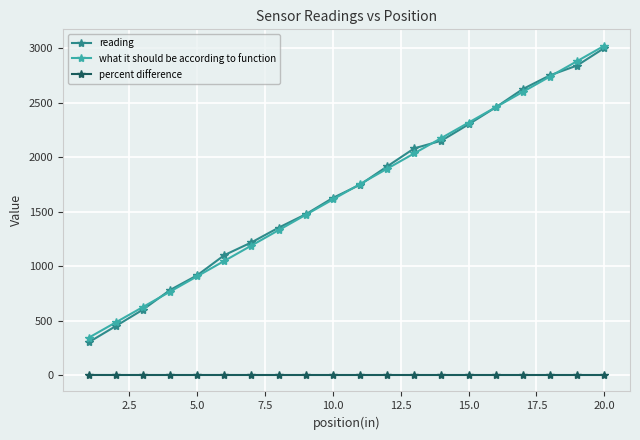

Which series has the widest spread of values?

reading